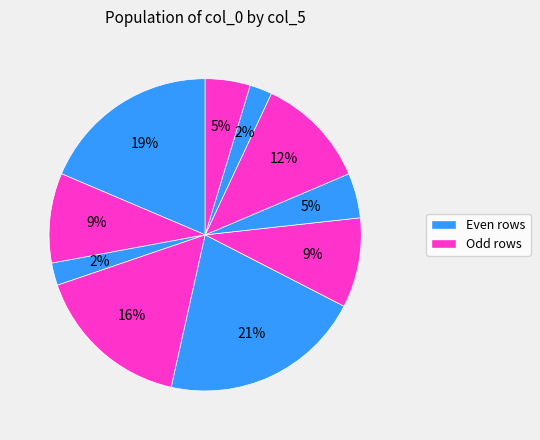

How many slices are in this pie chart?

10